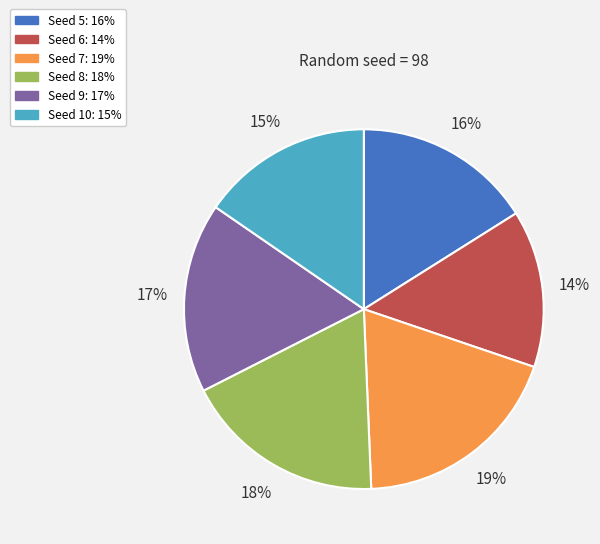

Is there any slice that represents more than half of the pie?

No